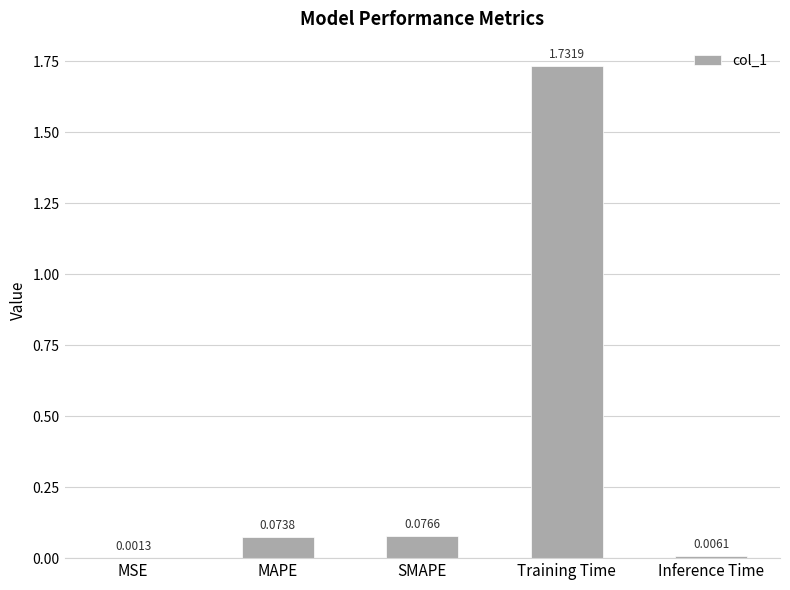

Which label corresponds to the largest value in the chart?

Training Time